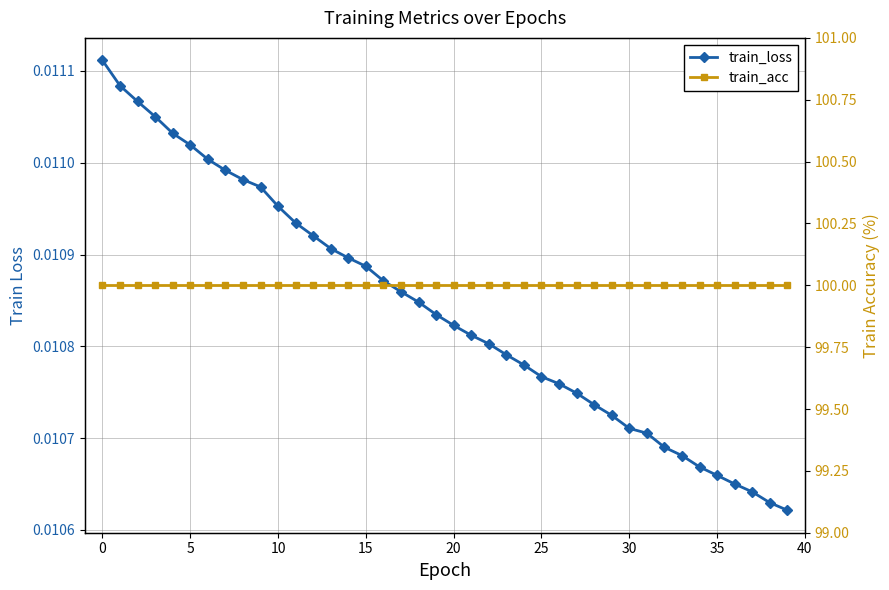

What is the difference between the highest and lowest values at 40?

100.0